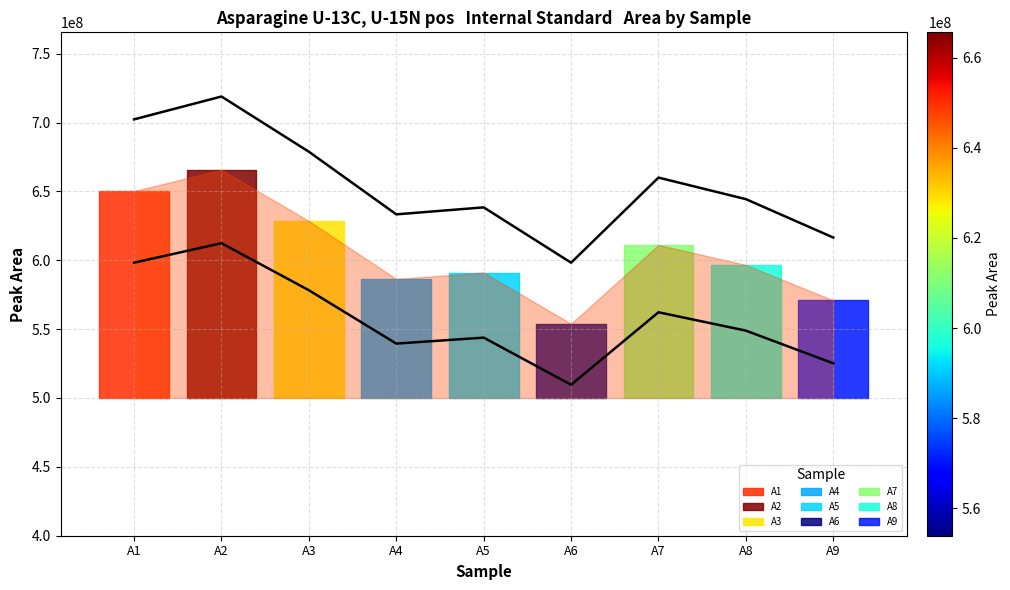

Is it true that Lower bound equals 193771523.3 at A2?

False